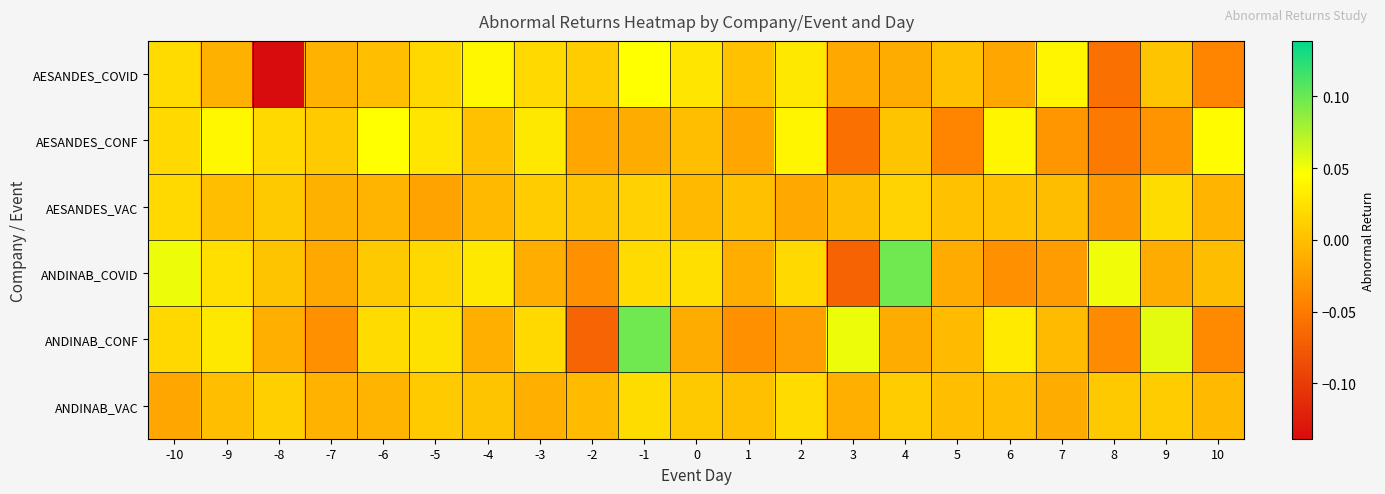

Reading right to left, what are all the values shown in this chart?

AESANDES_COVID: 10=-0.0	9=0.0	8=-0.1	7=0.0	6=-0.0	5=0.0	4=-0.0	3=-0.0	2=0.0	1=0.0	0=0.0	-1=0.0	-2=0.0	-3=0.0	-4=0.0	-5=0.0	-6=-0.0	-7=-0.0	-8=-0.1	-9=-0.0	-10=0.0
AESANDES_CONF: 10=0.0	9=-0.0	8=-0.1	7=-0.0	6=0.0	5=-0.0	4=0.0	3=-0.1	2=0.0	1=-0.0	0=-0.0	-1=-0.0	-2=-0.0	-3=0.0	-4=0.0	-5=0.0	-6=0.0	-7=0.0	-8=0.0	-9=0.0	-10=0.0
AESANDES_VAC: 10=-0.0	9=0.0	8=-0.0	7=-0.0	6=0.0	5=0.0	4=0.0	3=-0.0	2=-0.0	1=0.0	0=-0.0	-1=0.0	-2=0.0	-3=0.0	-4=-0.0	-5=-0.0	-6=-0.0	-7=-0.0	-8=0.0	-9=-0.0	-10=0.0
ANDINAB_COVID: 10=-0.0	9=-0.0	8=0.1	7=-0.0	6=-0.0	5=-0.0	4=0.1	3=-0.1	2=0.0	1=-0.0	0=0.0	-1=0.0	-2=-0.0	-3=-0.0	-4=0.0	-5=0.0	-6=0.0	-7=-0.0	-8=0.0	-9=0.0	-10=0.1
ANDINAB_CONF: 10=-0.0	9=0.1	8=-0.0	7=-0.0	6=0.0	5=-0.0	4=-0.0	3=0.1	2=-0.0	1=-0.0	0=-0.0	-1=0.1	-2=-0.1	-3=0.0	-4=-0.0	-5=0.0	-6=0.0	-7=-0.0	-8=-0.0	-9=0.0	-10=0.0
ANDINAB_VAC: 10=-0.0	9=0.0	8=0.0	7=-0.0	6=-0.0	5=-0.0	4=0.0	3=-0.0	2=0.0	1=0.0	0=0.0	-1=0.0	-2=-0.0	-3=-0.0	-4=0.0	-5=0.0	-6=-0.0	-7=-0.0	-8=0.0	-9=-0.0	-10=-0.0